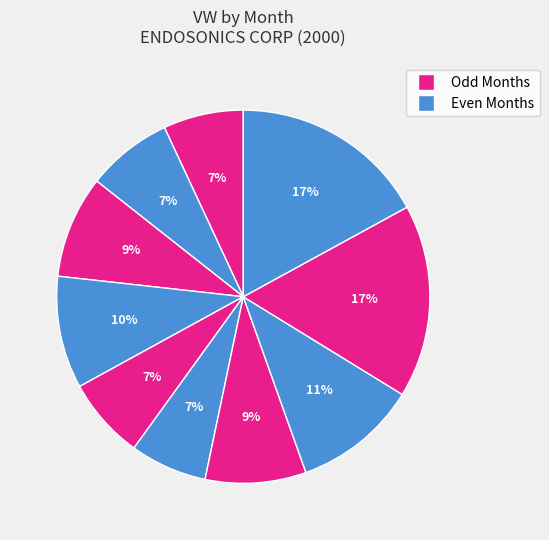

How many segments does this pie chart have?

10